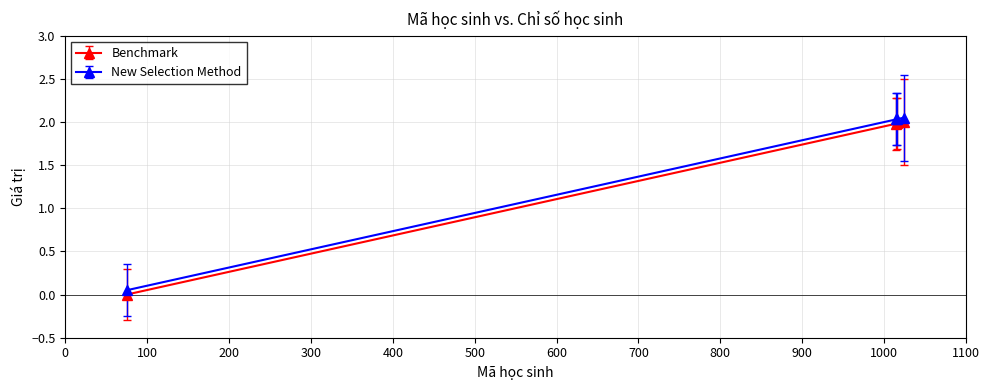

True or false: Benchmark and New Selection Method intersect in this chart.

False